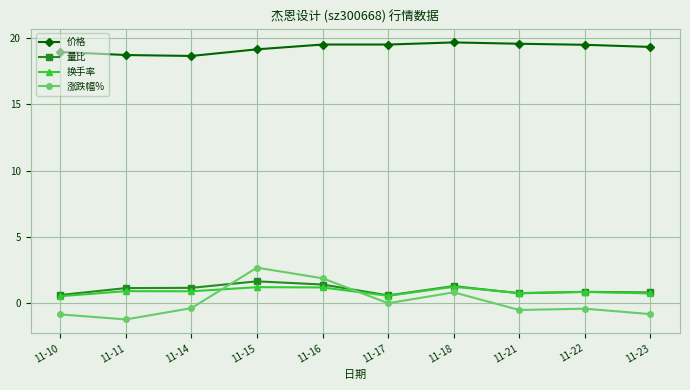

What is the difference between the 量比 values at 11-10 and 11-16?

0.8